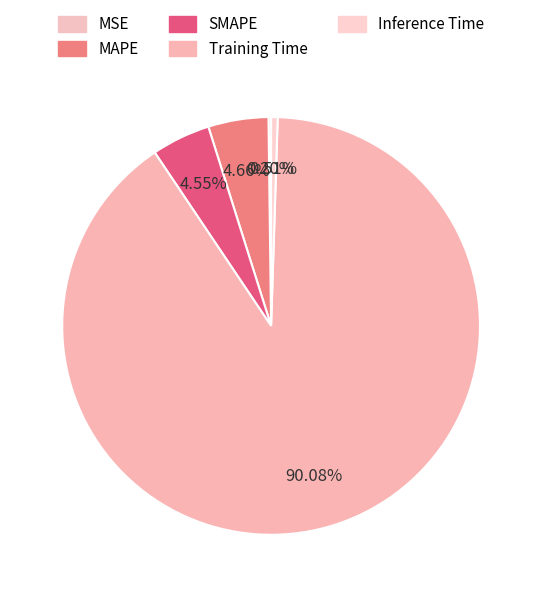

How many slices are in this pie chart?

5